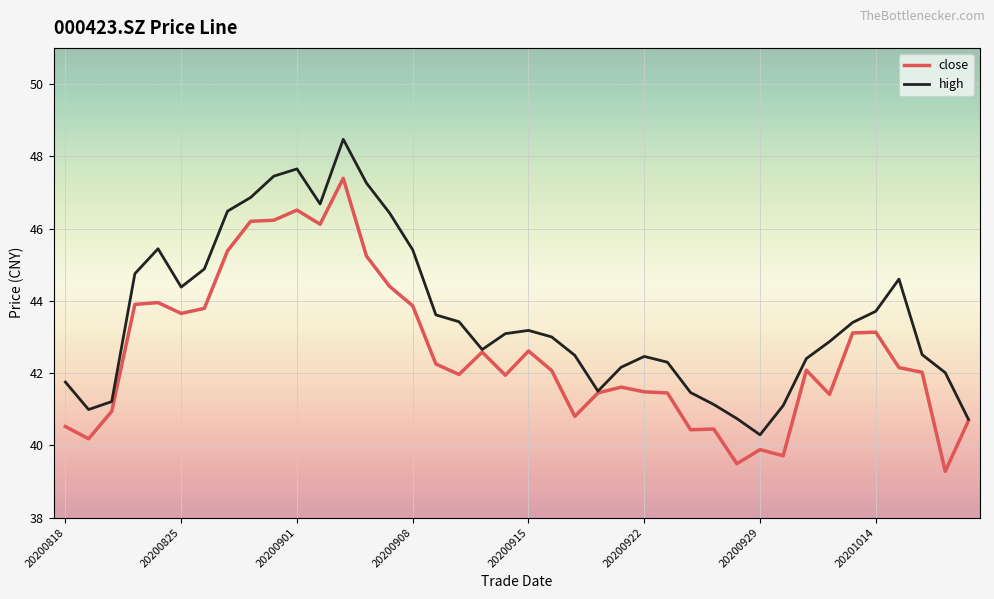

What is the difference between the maximum and minimum values in the high series?

8.2